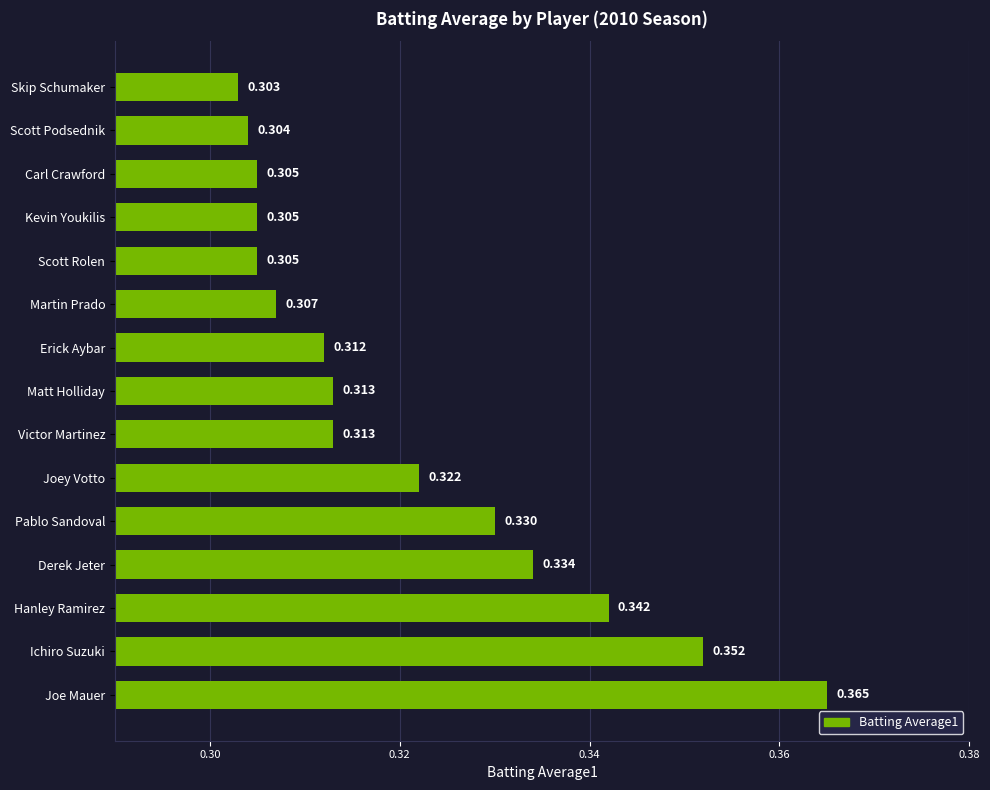

Count the number of data series in this chart.

1